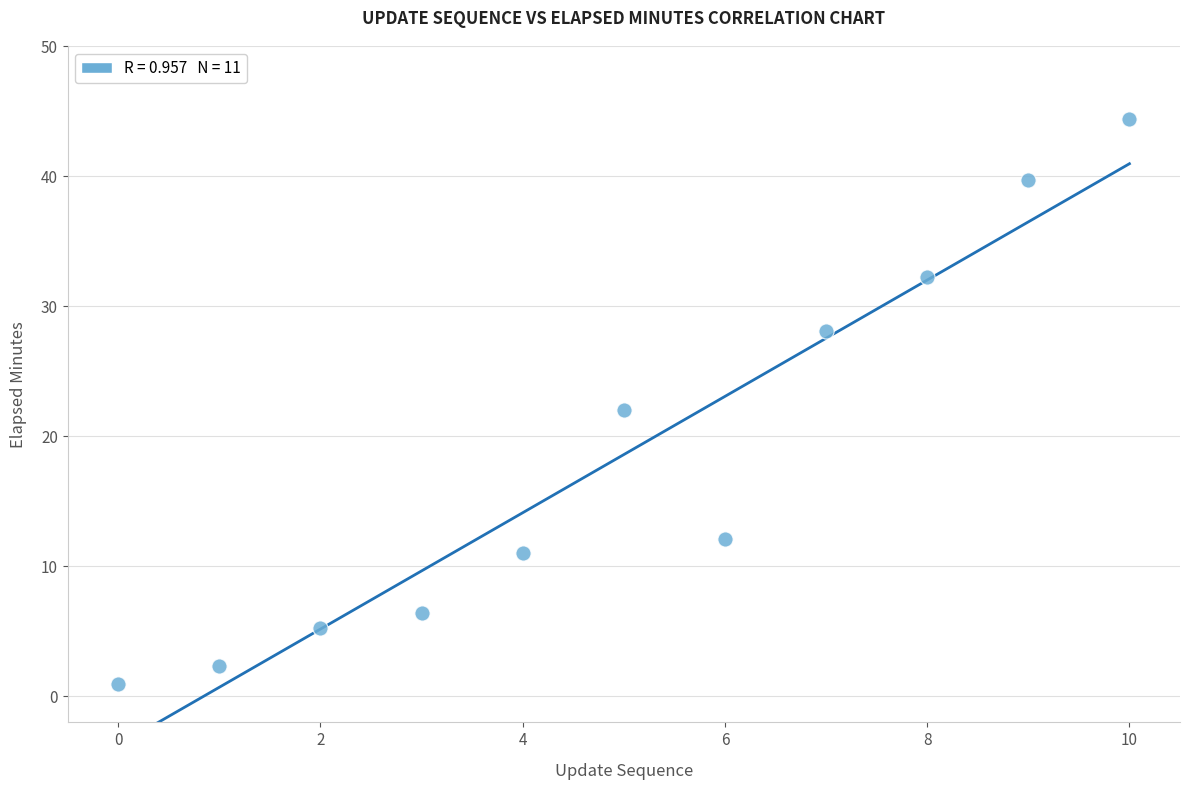

What is the range of Y values (max minus min)?

43.4